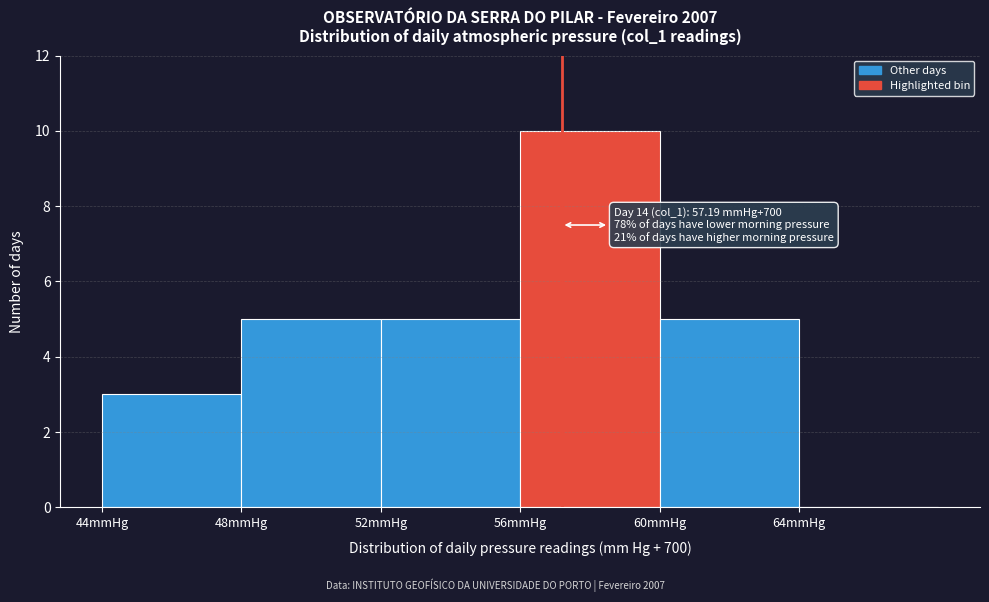

Which range on the x-axis has the tallest bar?

56 to 60